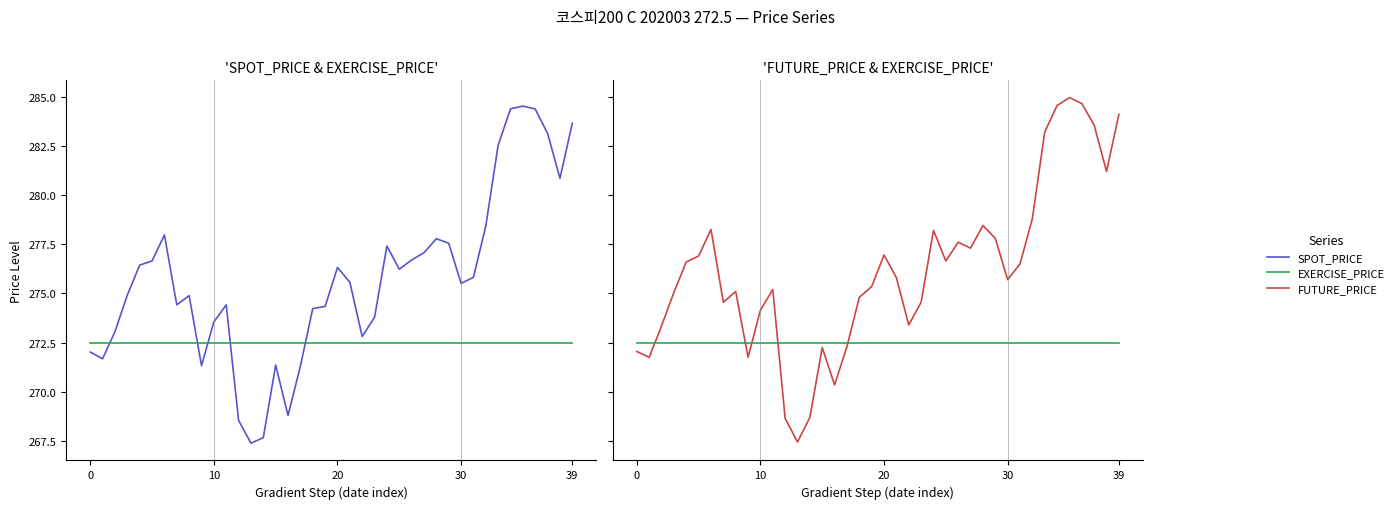

True or false: SPOT_PRICE has a value of 369.9 at 39.

False